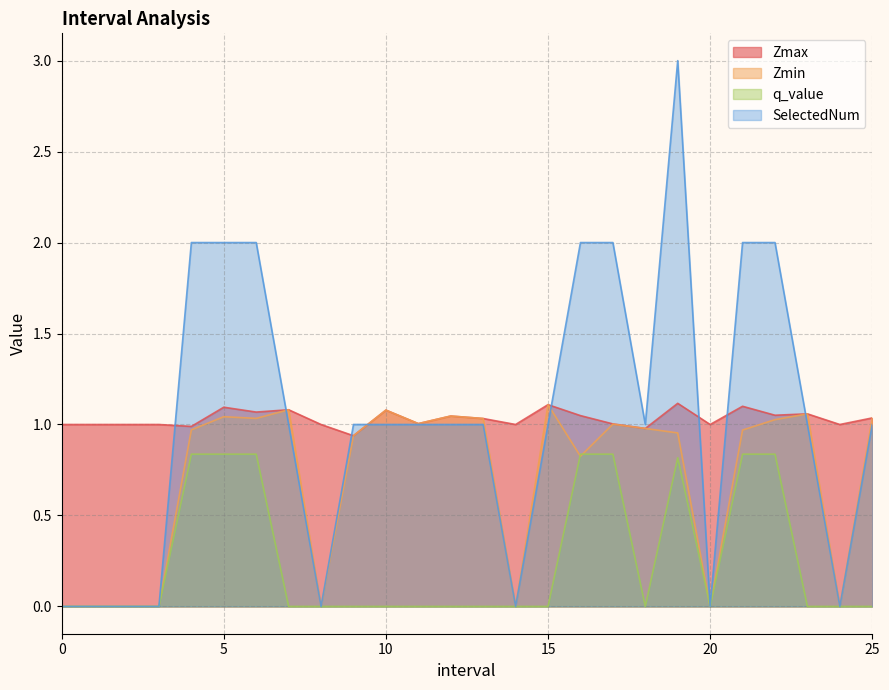

True or false: q_value has a value of -0.3 at 23.0.

False